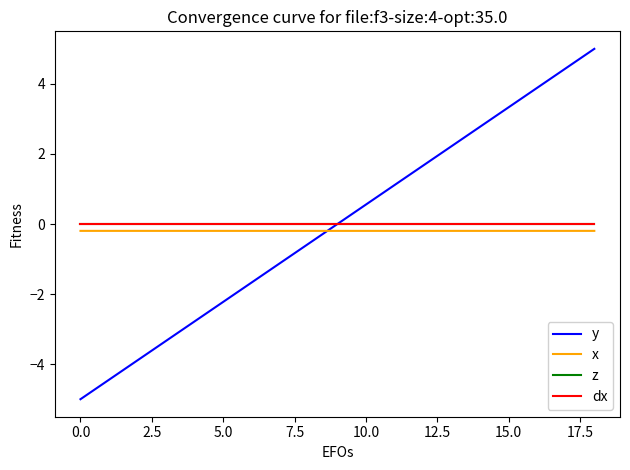

True or false: x and z intersect in this chart.

False